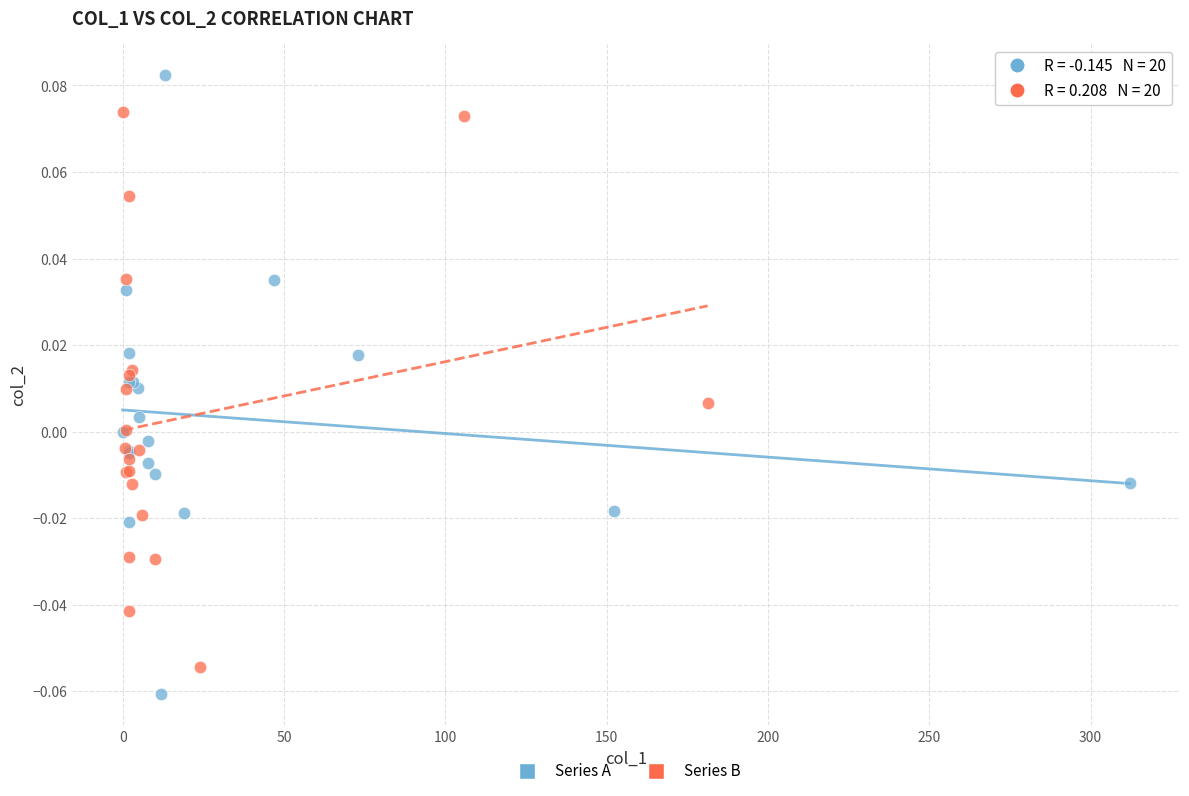

Which series has the widest spread of Y values?

Series A